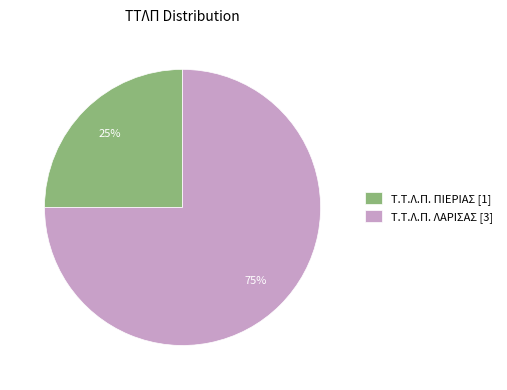

To the nearest percent, what is the difference between the largest and smallest slice percentages?

50%